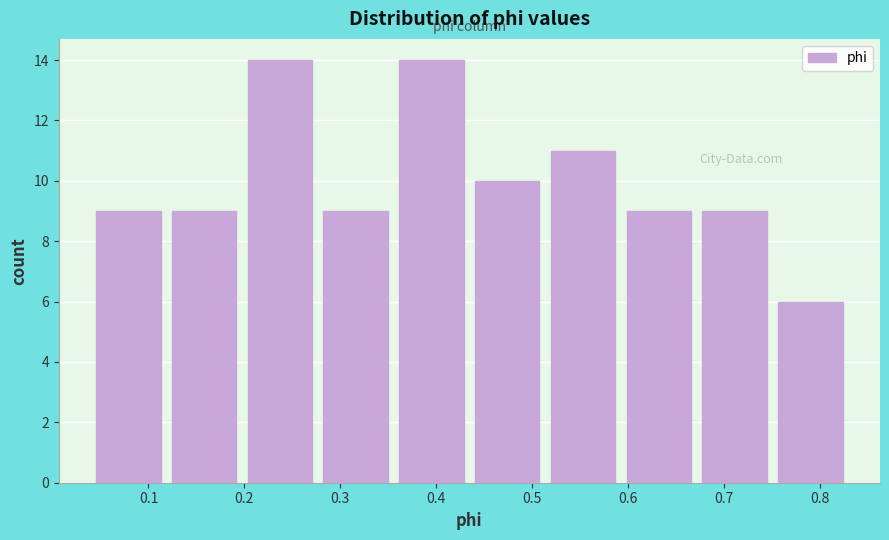

Reading left to right, list every bar in this chart as the range it spans on the x-axis followed by its height. Neither the bar edges nor the heights are printed on the chart, so give them approximately, as read against the axes.

0.04 to 0.12: 9
0.12 to 0.20: 9
0.20 to 0.28: 14
0.28 to 0.36: 9
0.36 to 0.43: 14
0.43 to 0.51: 10
0.51 to 0.59: 11
0.59 to 0.67: 9
0.67 to 0.75: 9
0.75 to 0.83: 6